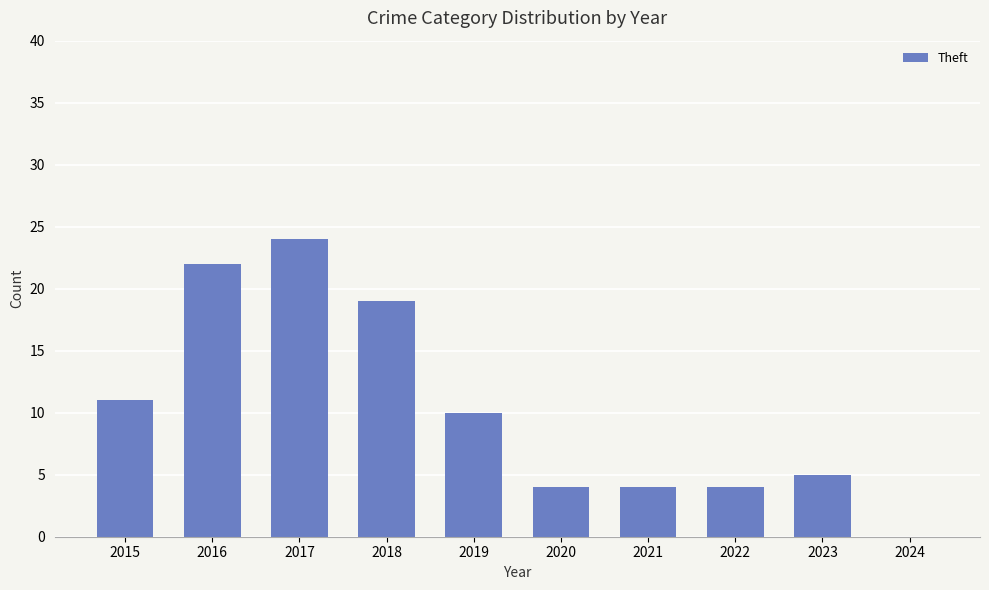

Which category has the highest value across all series?

2017